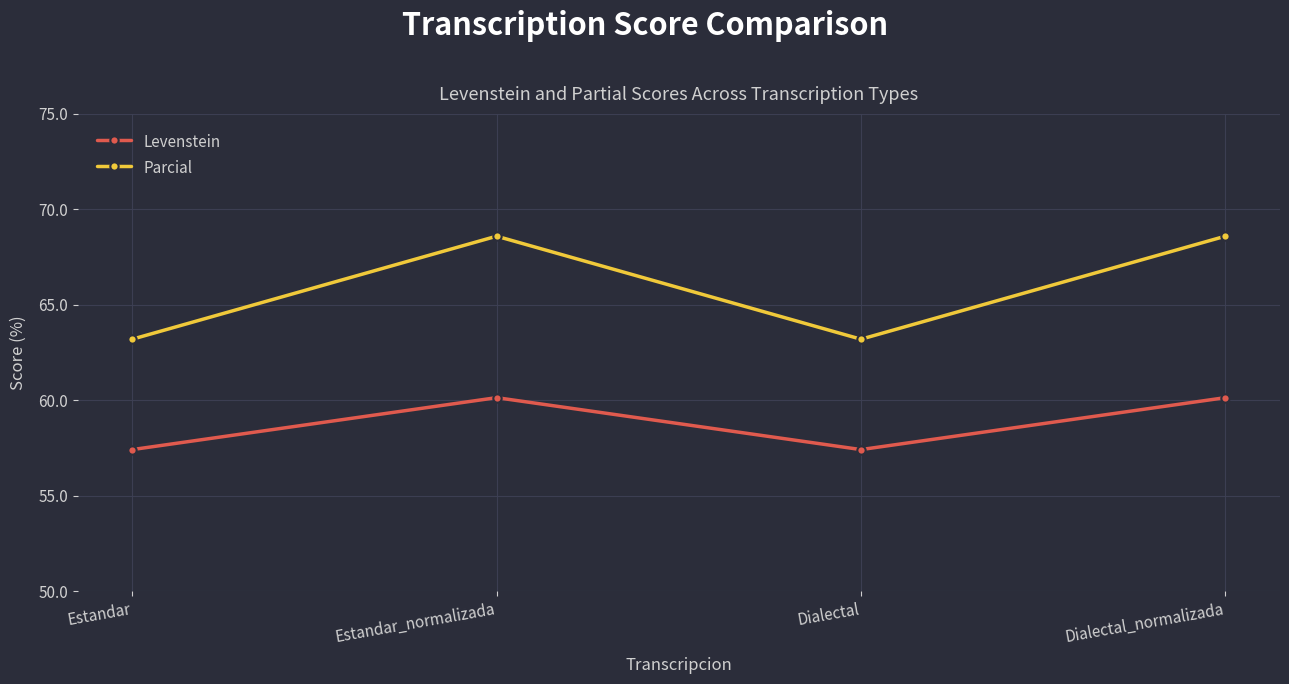

At which category does Levenstein reach its first local peak?

Estandar_normalizada